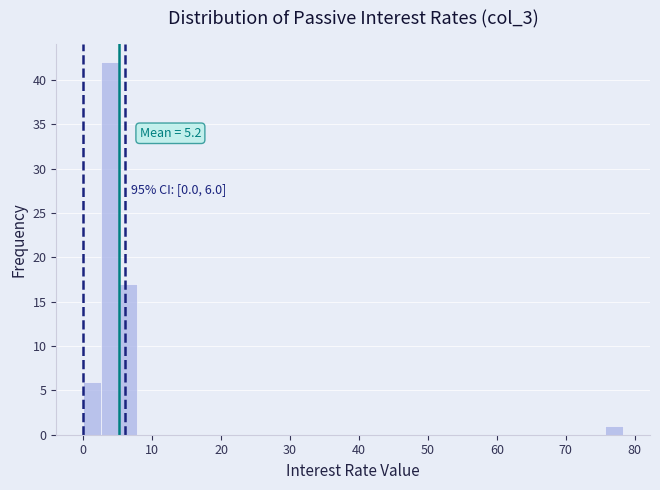

Read against the x-axis, roughly where is the centre of the tallest bar?

4